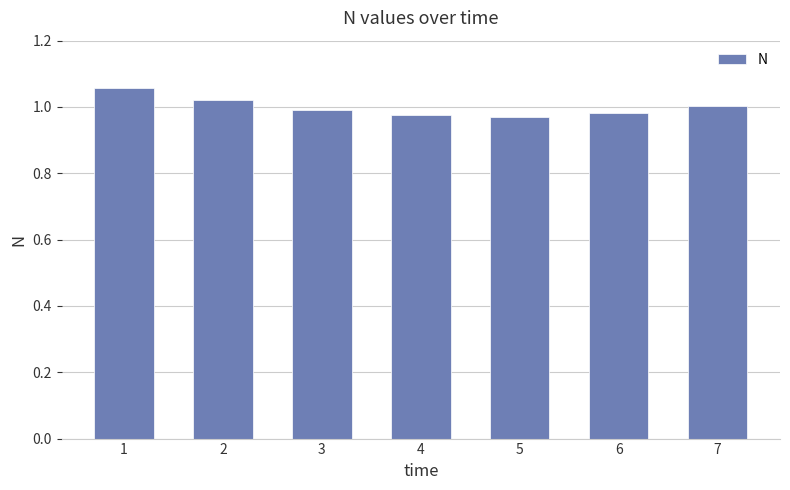

What is the sum of the values at 7 and 1?

2.1